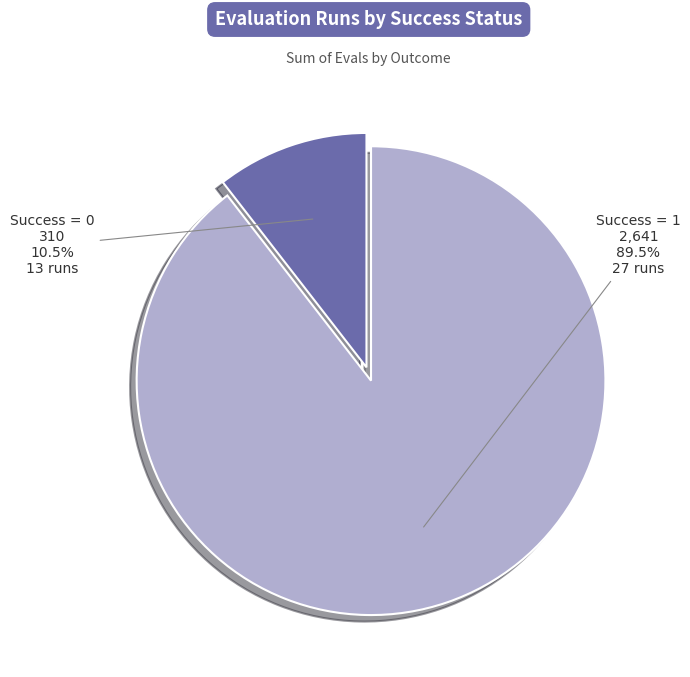

How many segments does this pie chart have?

2